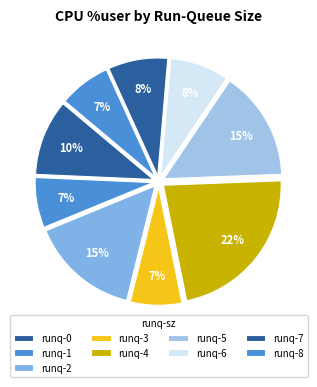

Is there a majority slice in this chart?

No